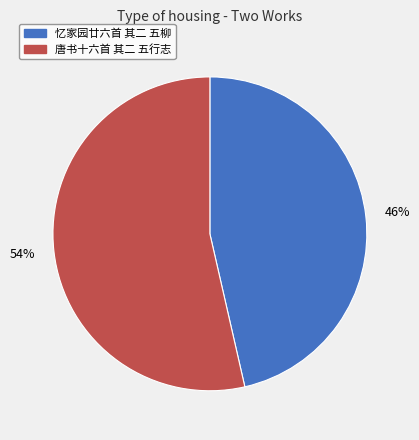

Count the number of slices in the pie.

2